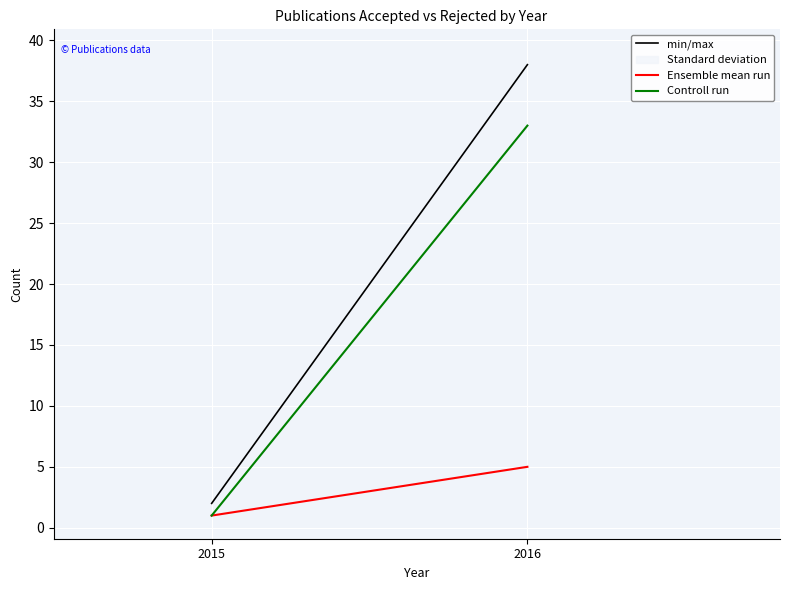

Which has a higher value, 2015 or 2016?

2016